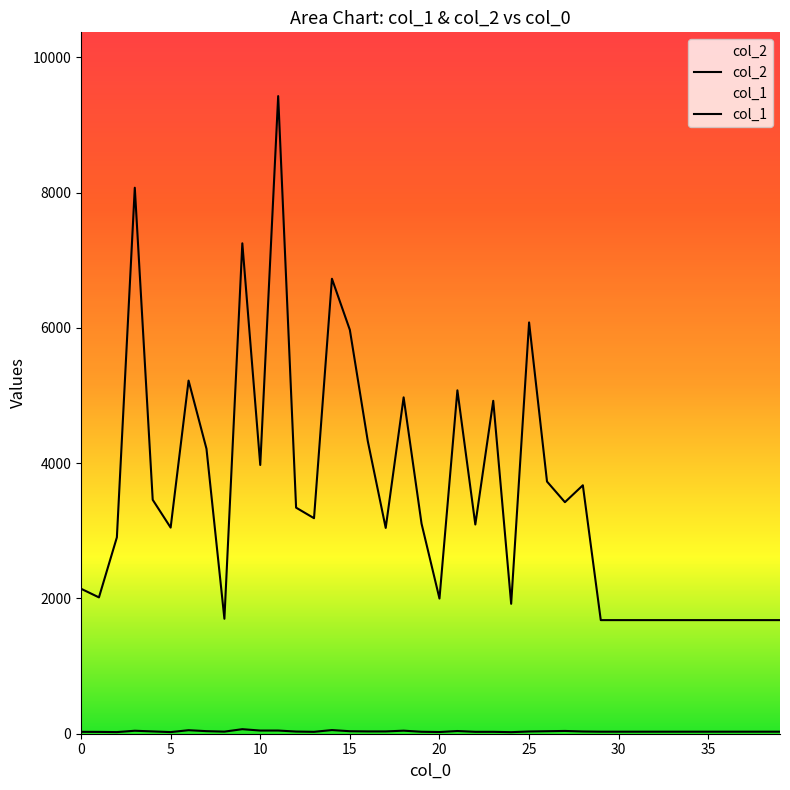

At which label does col_1 first exceed 30?

15